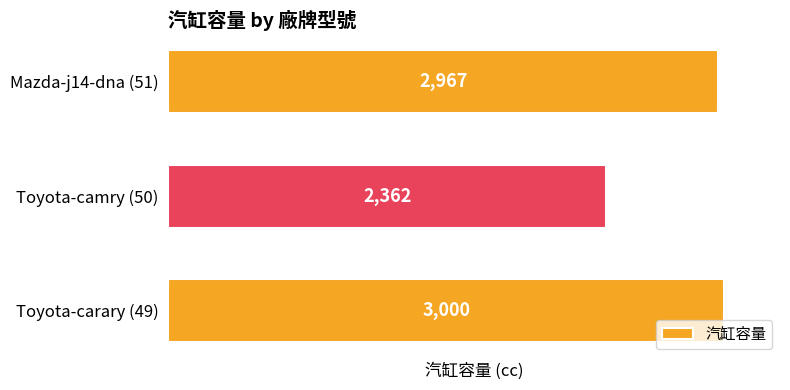

The value at Toyota-carary (49) is 3000. True or false?

True